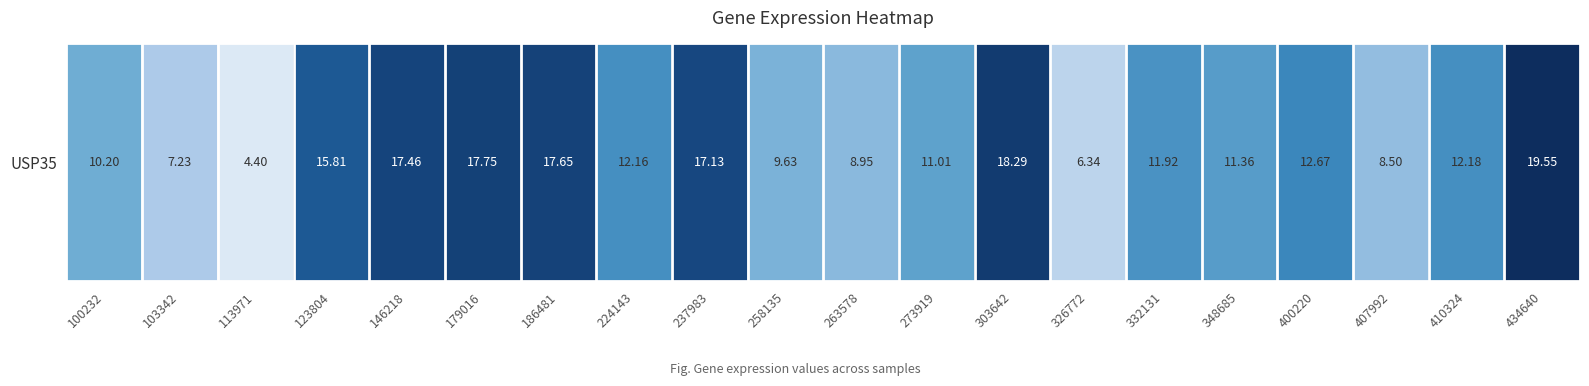

List the labels in order of value, smallest first.

113971, 326772, 103342, 407992, 263578, 258135, 100232, 273919, 348685, 332131, 224143, 410324, 400220, 123804, 237983, 146218, 186481, 179016, 303642, 434640